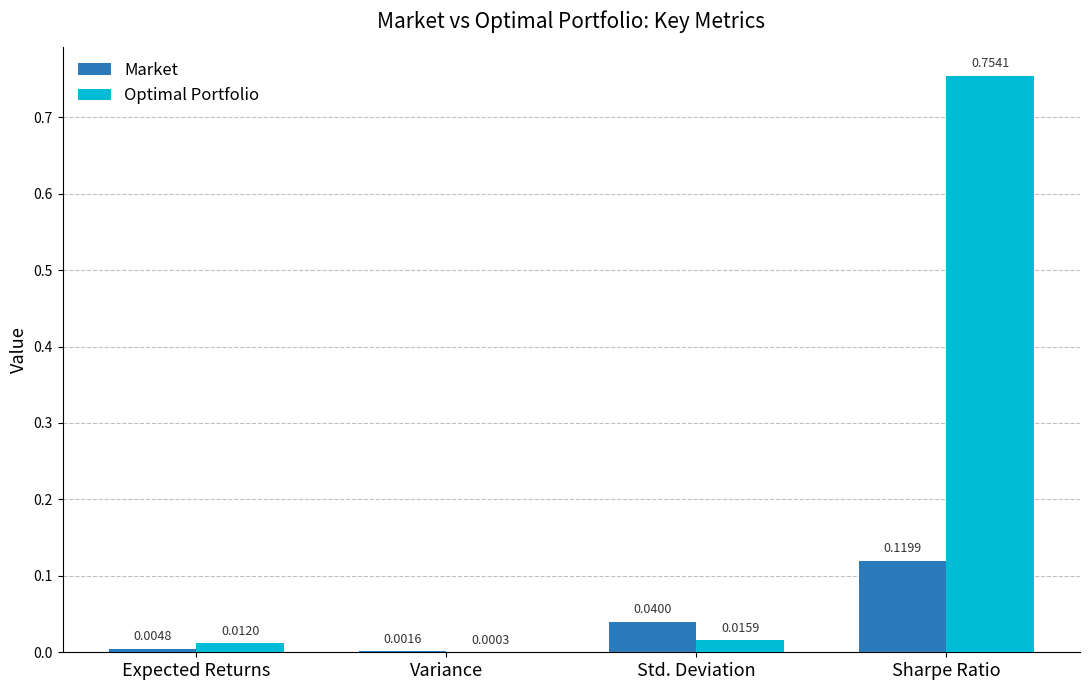

At which category is the sum across all series the highest?

Sharpe Ratio